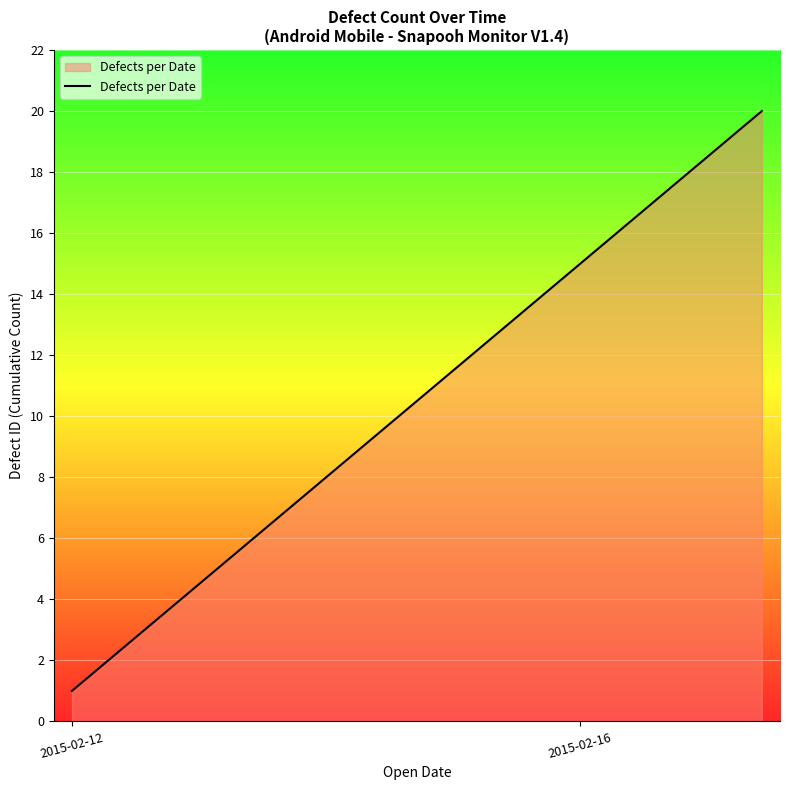

What is the difference between the maximum and minimum values?

19